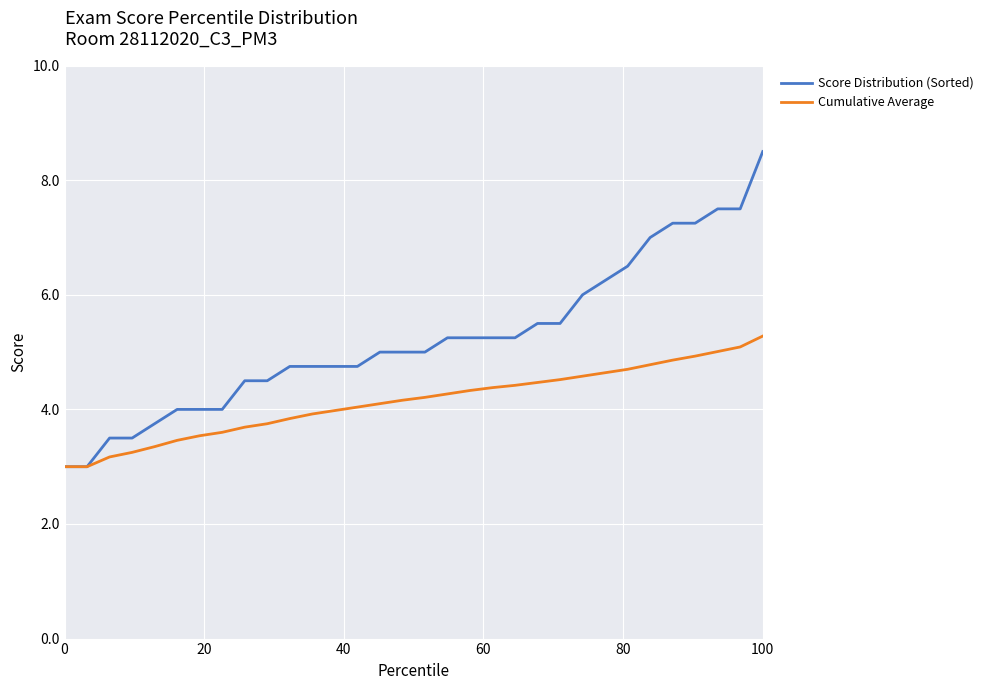

Rank the series by their maximum value, from lowest to highest.

Cumulative Average, Score Distribution (Sorted)